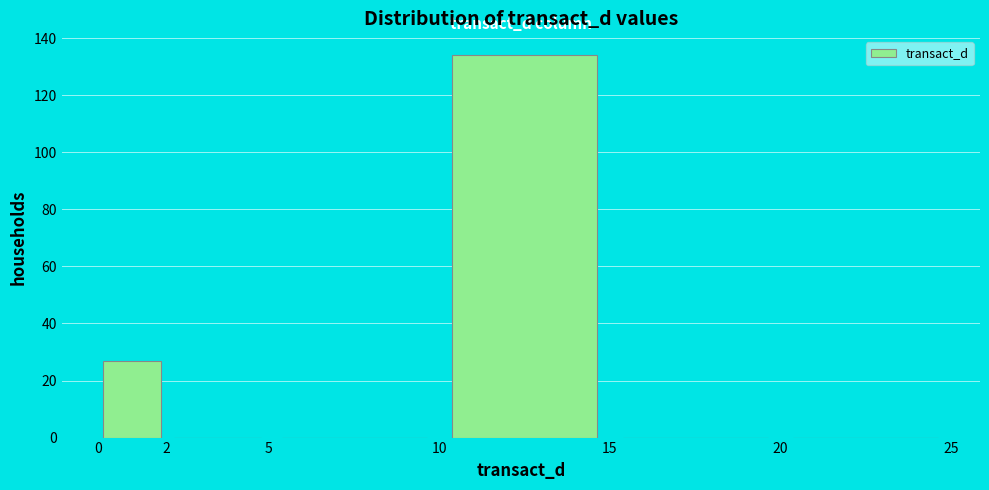

Reading left to right, list every bar in this chart as the range it spans on the x-axis followed by its height. The values are not printed on the chart, so give them approximately, as read against the axis.

0 to 2: 28
2 to 5: 0
5 to 10: 0
10 to 15: 134
15 to 20: 0
20 to 25: 0